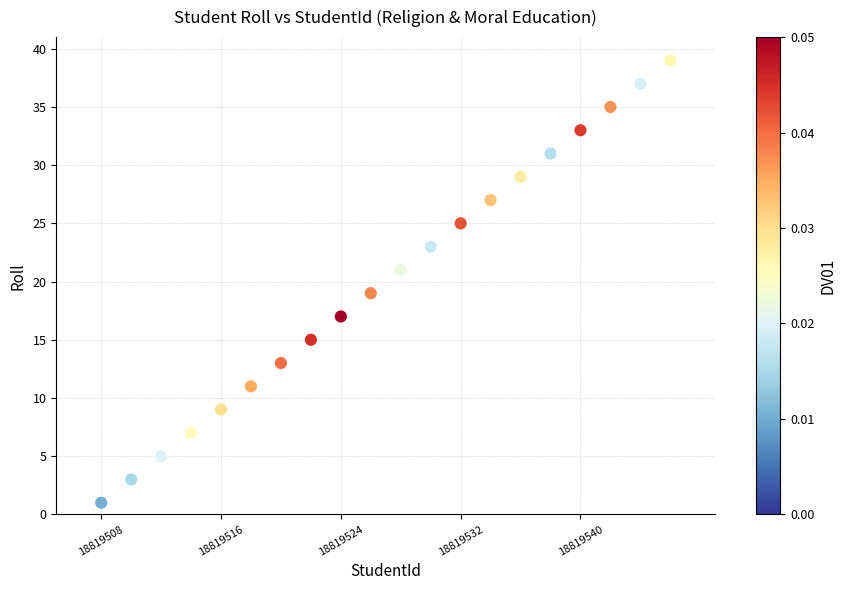

What is the range of Y values (max minus min)?

38